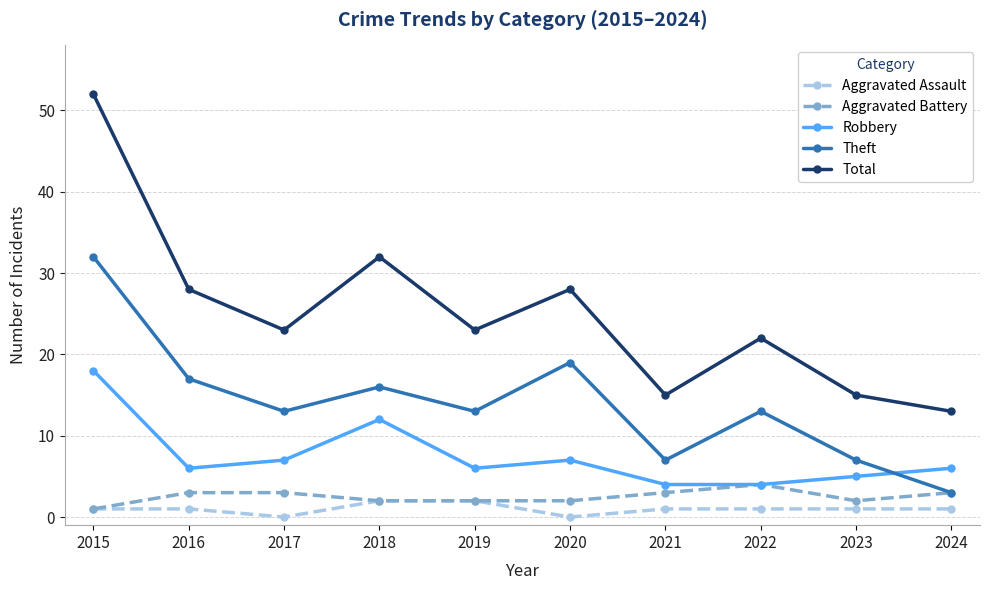

Read the Robbery value at 2020.

7